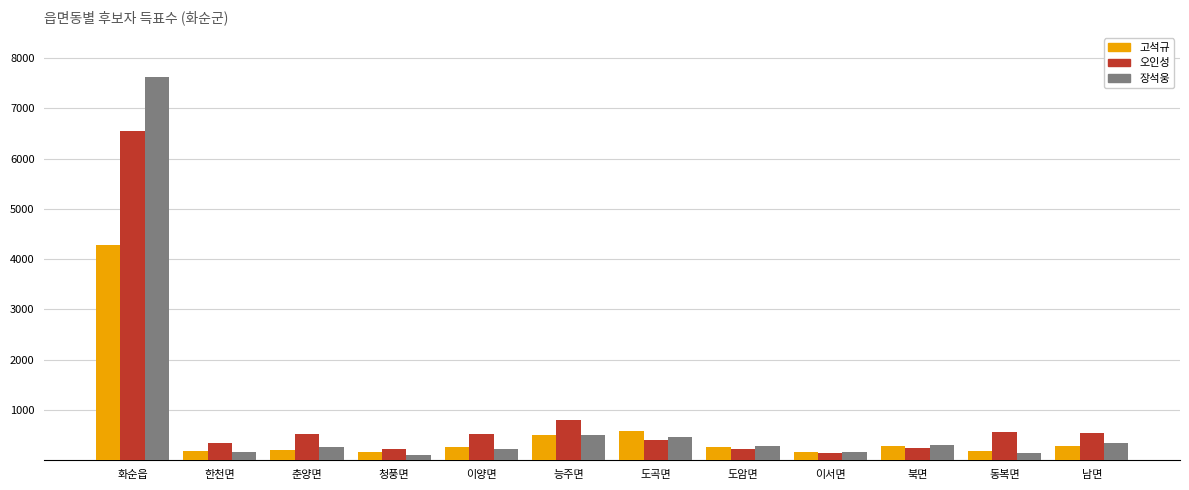

What is the sum of all 장석웅 values?

10604